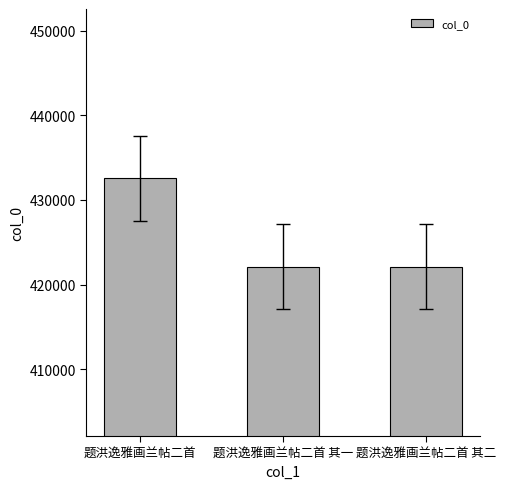

What is the sum of all values?

1276768